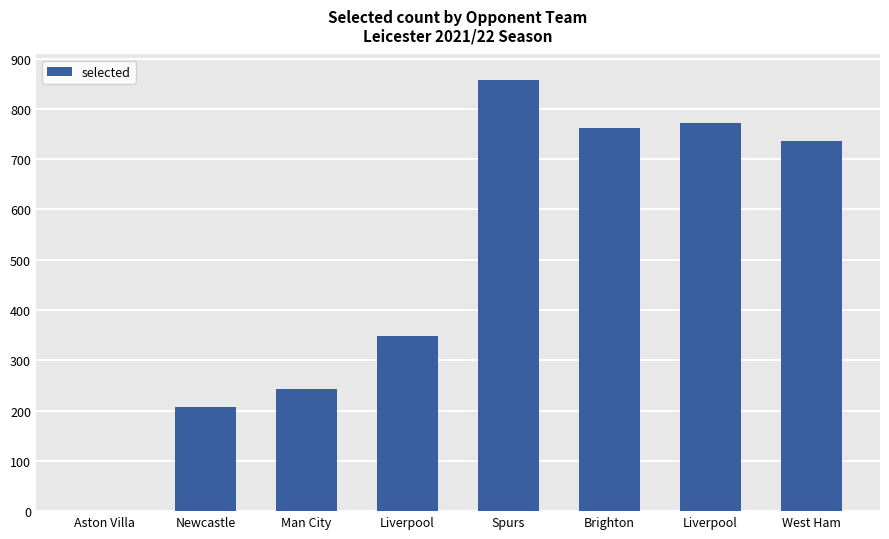

What is the sum of all values?

3925